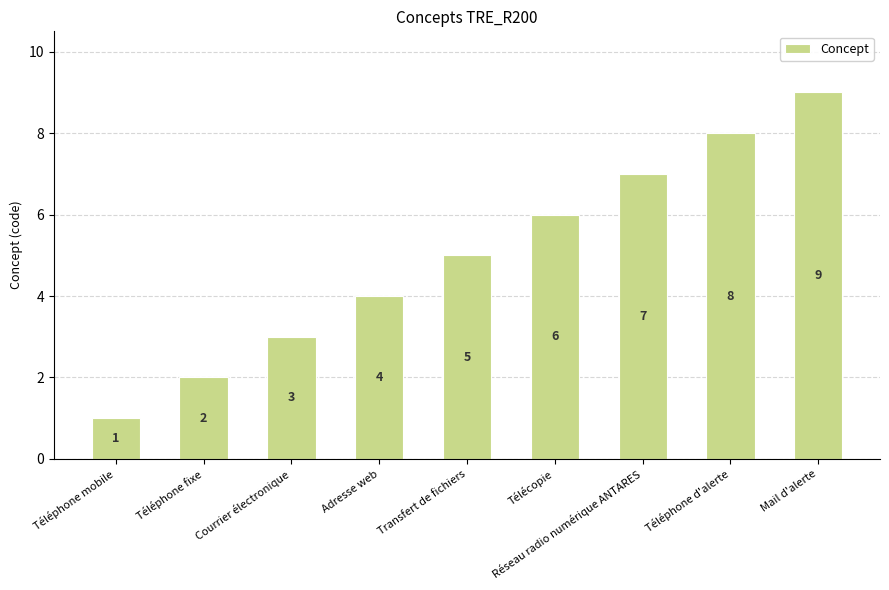

Rank the categories by value from lowest to highest.

Téléphone mobile, Téléphone fixe, Courrier électronique, Adresse web, Transfert de fichiers, Télécopie, Réseau radio numérique ANTARES, Téléphone d'alerte, Mail d'alerte